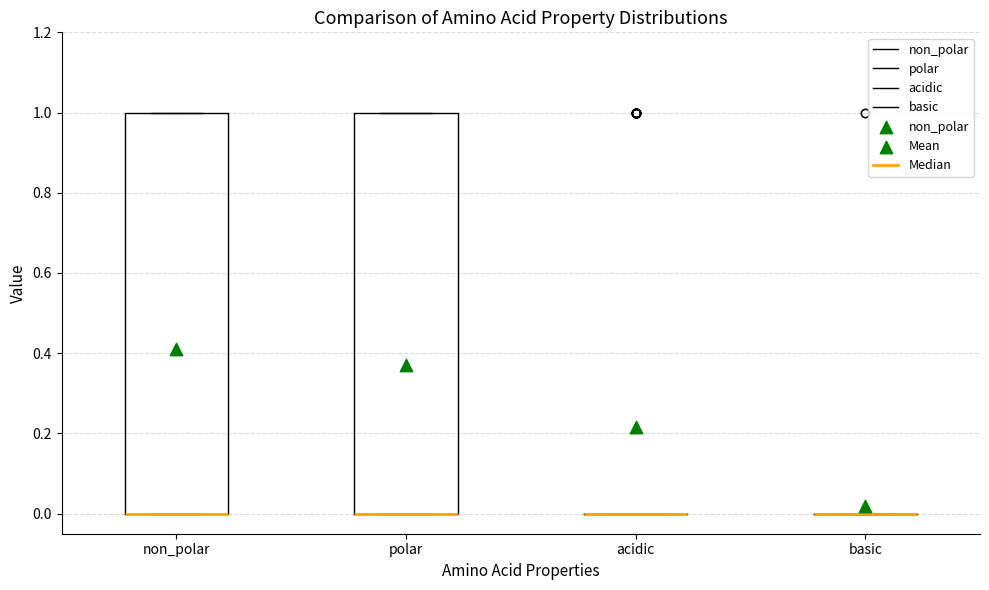

Reading left to right, transcribe this box plot: for each box, give where its median line is, the range the box spans, and where its two whiskers end, as read against the y-axis. The values are not printed on the chart, so give them approximately, as read against the axis.

non_polar: median 0 (drawn on the box's lower edge), box 0 to 1, whiskers 0 to 1
polar: median 0 (drawn on the box's lower edge), box 0 to 1, whiskers 0 to 1
acidic: box collapsed to a line at 0, whiskers 0 to 0
basic: box collapsed to a line at 0, whiskers 0 to 0